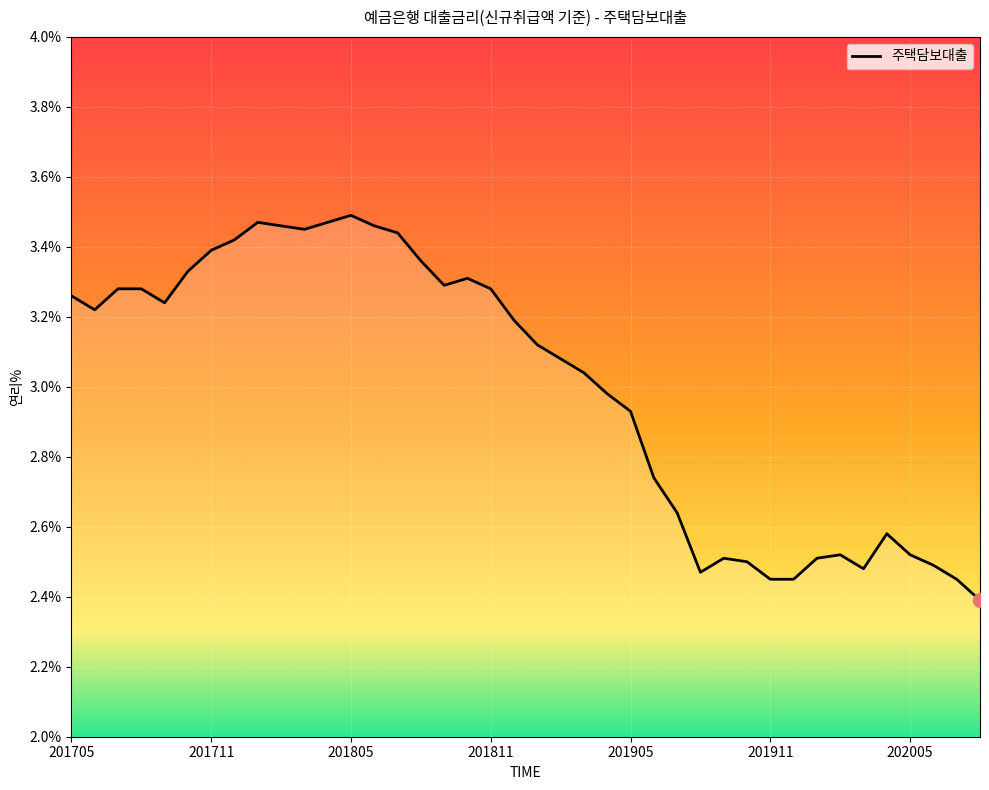

What is the difference between the maximum and minimum values?

1.1